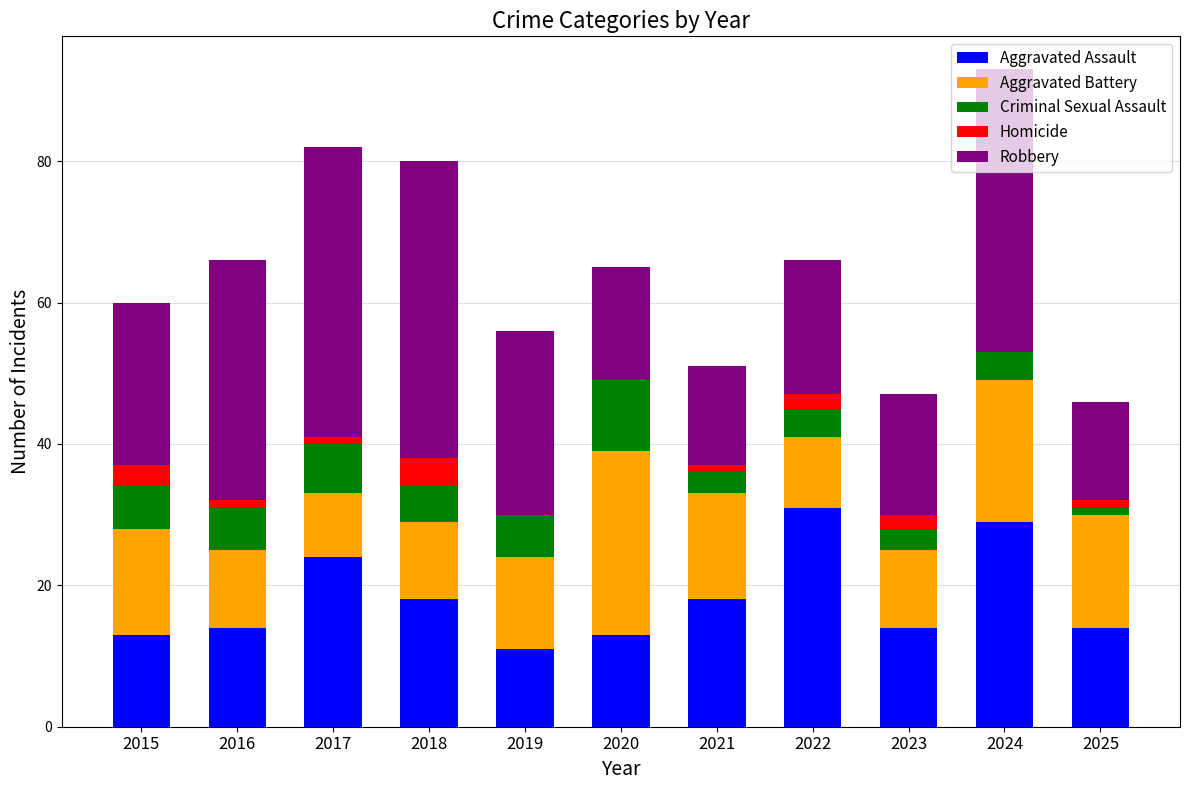

What is the sum of all Aggravated Assault values?

199